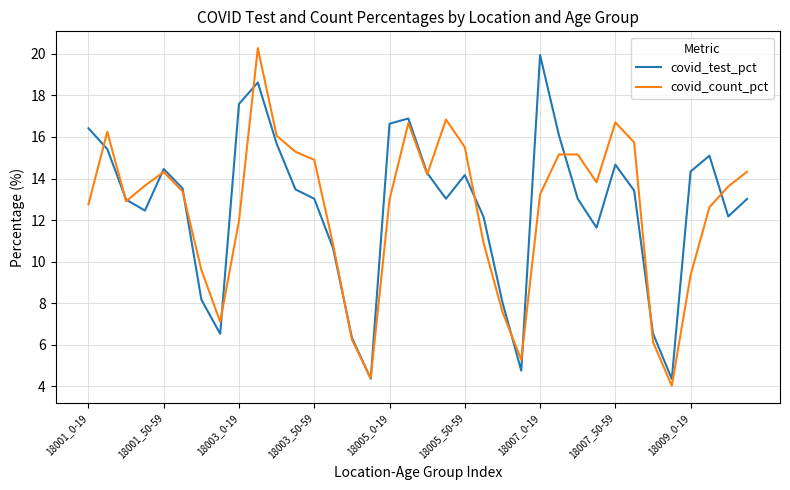

How many lines are shown in the chart?

2